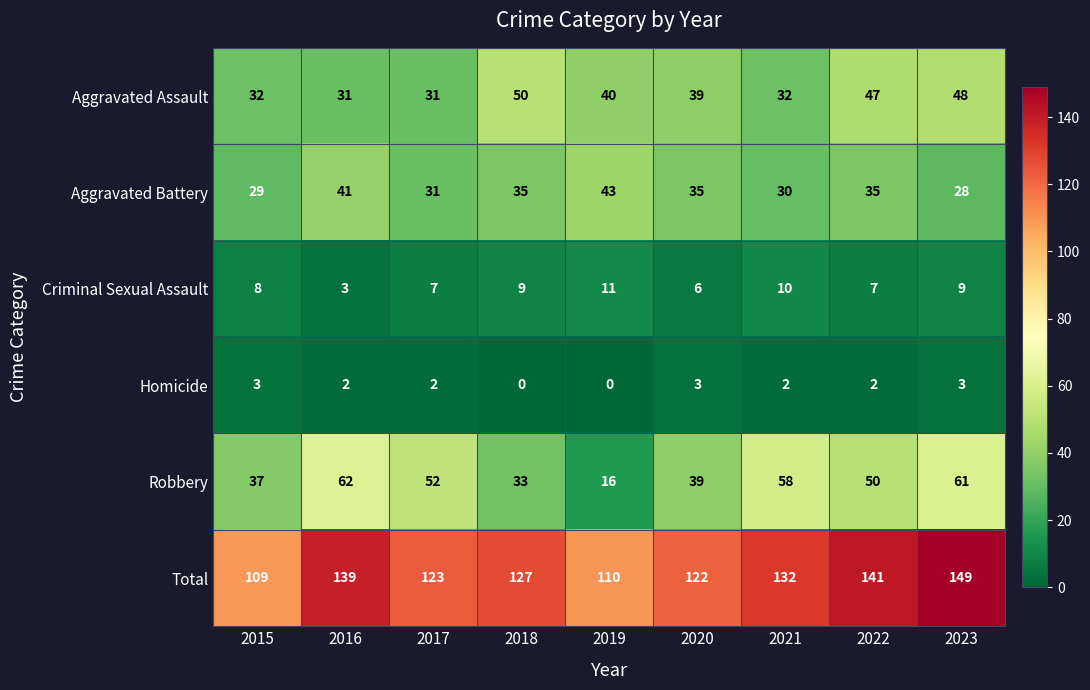

What is the maximum value for Total?

149